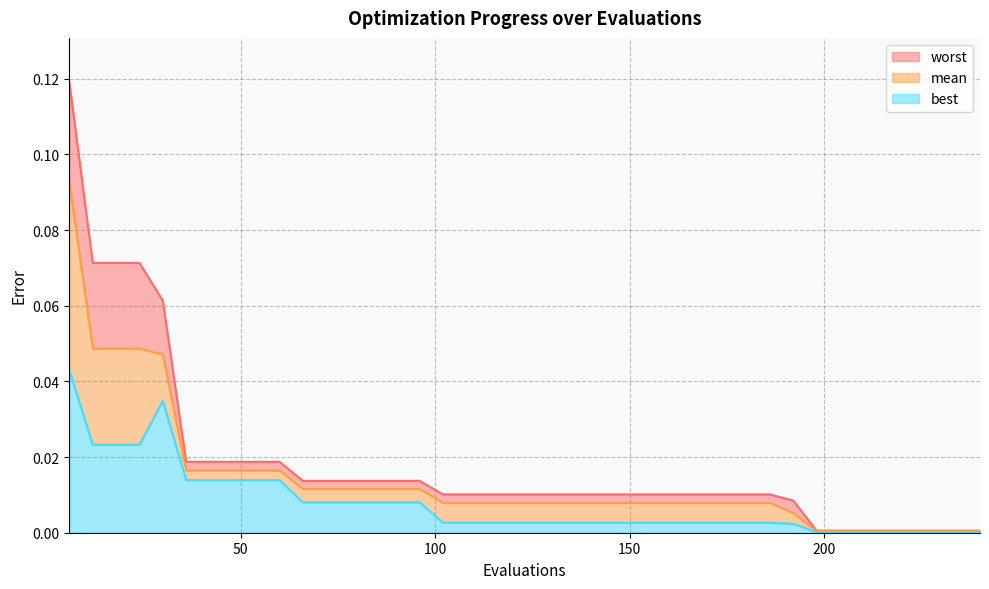

At how many categories does at least one series exceed 0?

40